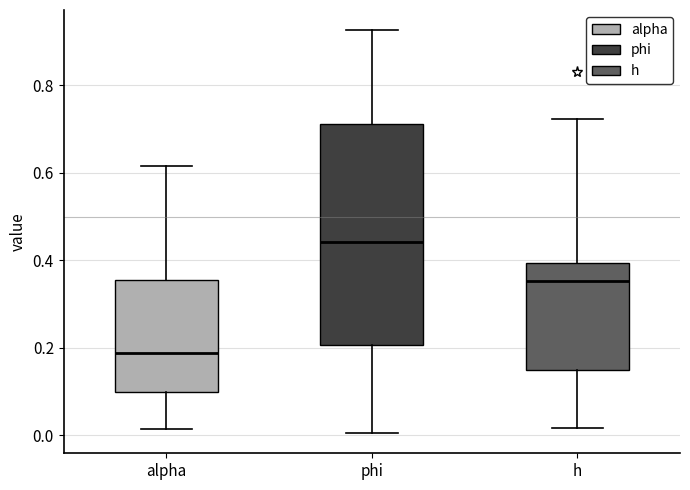

Comparing the boxes themselves (not the whiskers), which one is the tallest?

phi